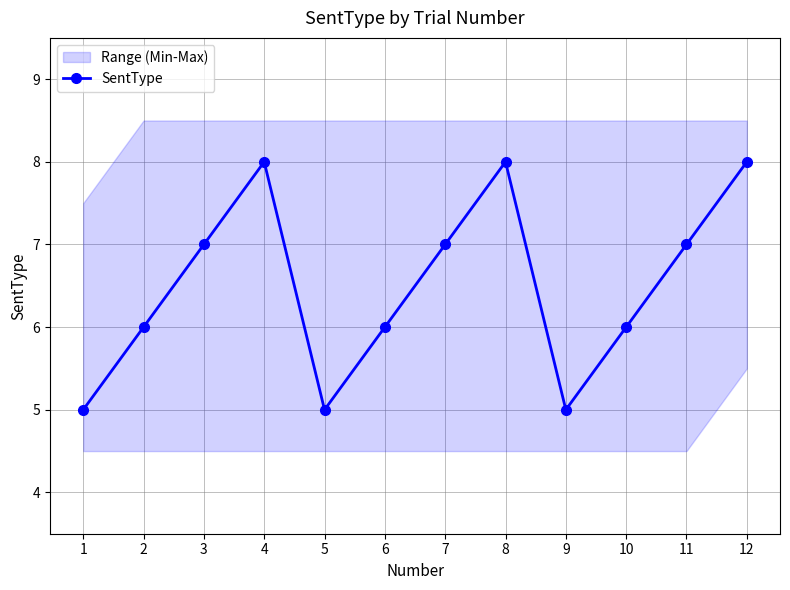

Reading left to right, list all the values displayed in this chart.

5	6	7	8	5	6	7	8	5	6	7	8